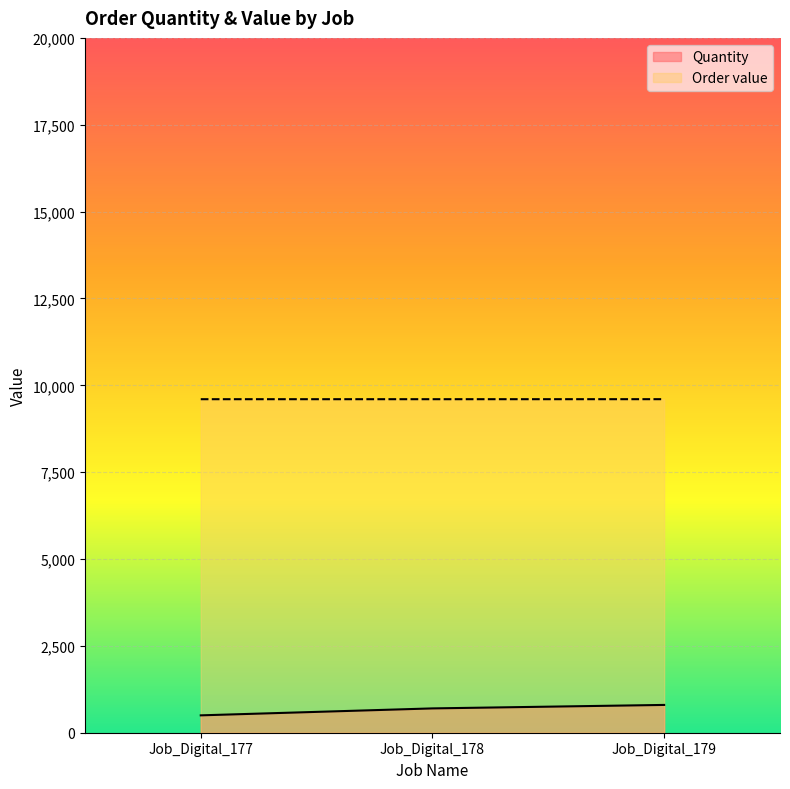

What are all the series names shown in the legend?

Quantity, Order value